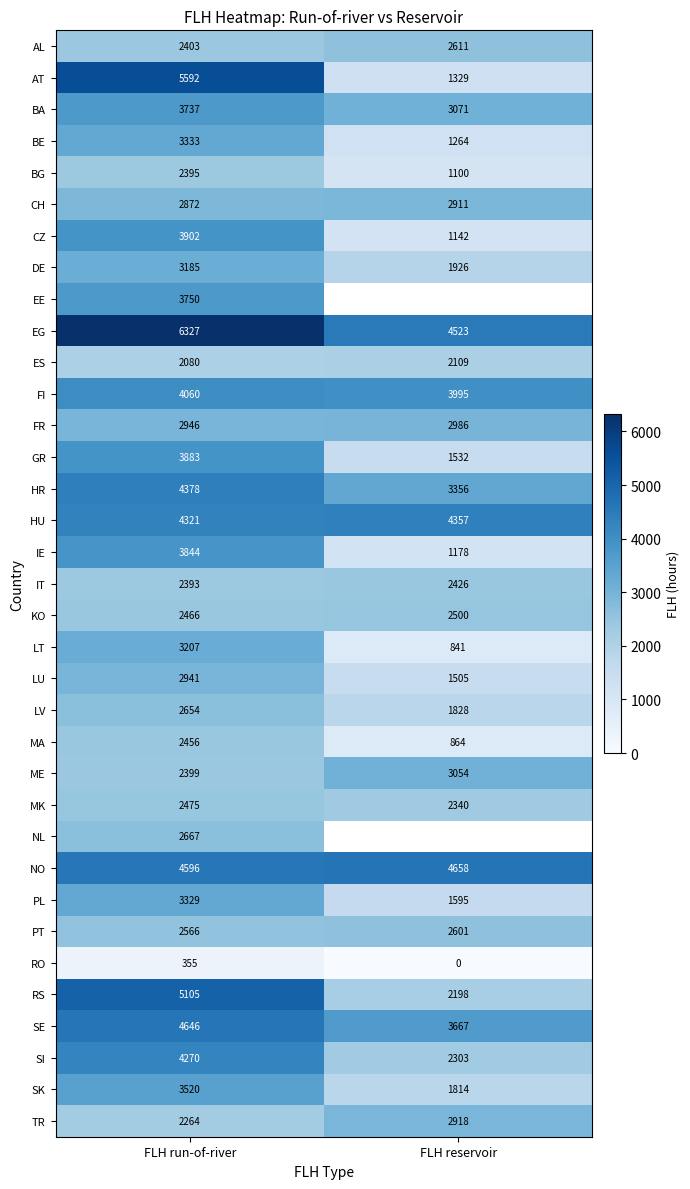

At which category is the sum across all series the highest?

FLH run-of-river